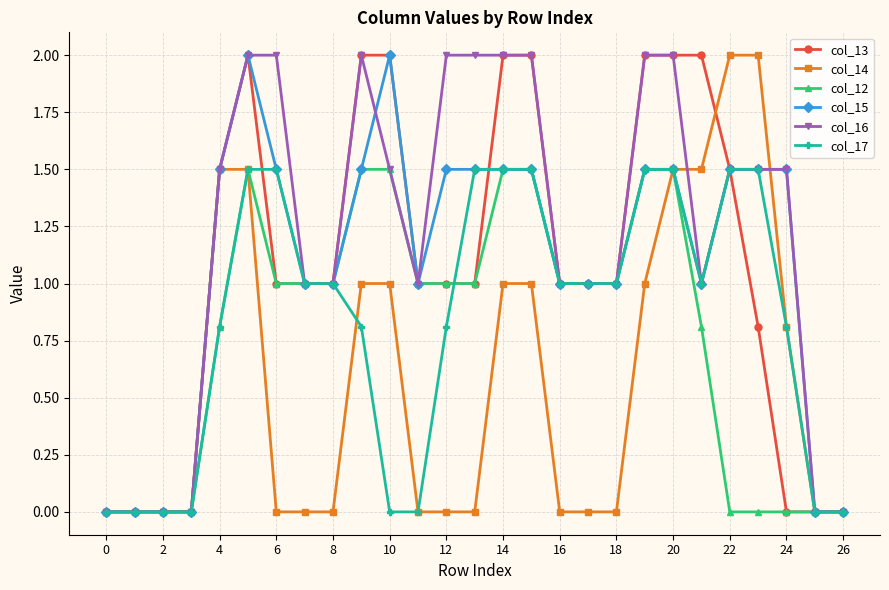

Which series has the largest total across all categories?

col_16